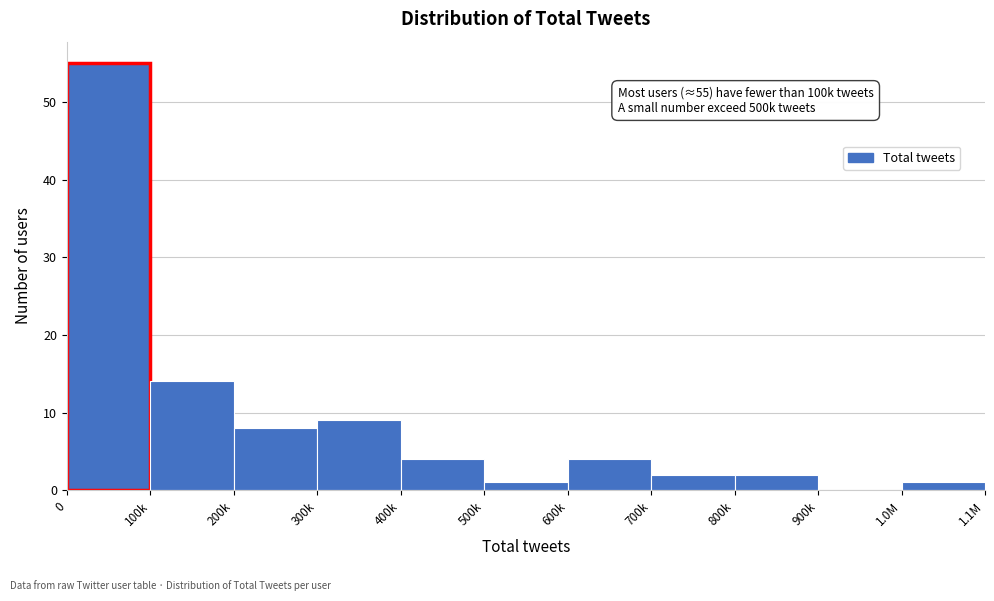

Reading left to right, list all the values displayed in this chart.

0=55	100k=14	200k=8	300k=9	400k=4	500k=1	600k=4	700k=2	800k=2	900k=0	1.0M=1